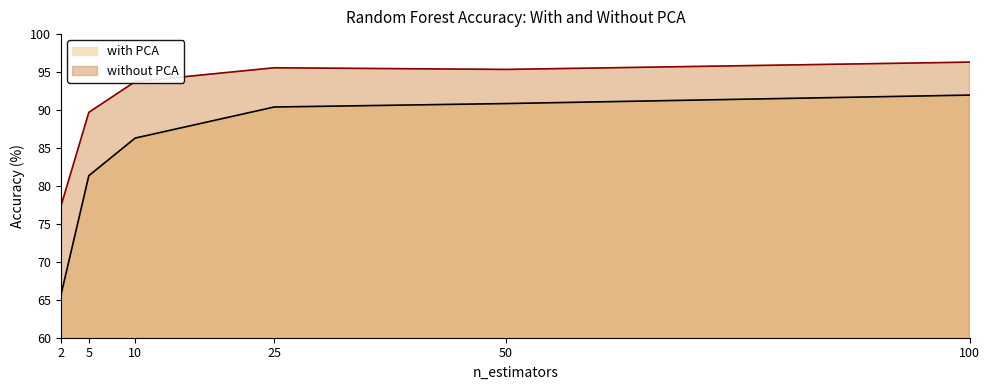

At how many categories does at least one series exceed 78?

5